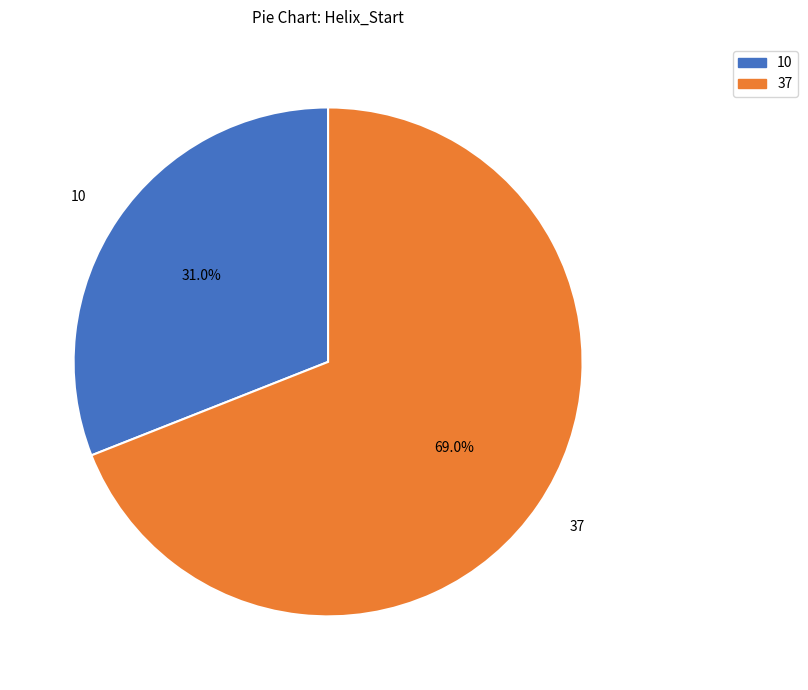

What is the majority slice?

37